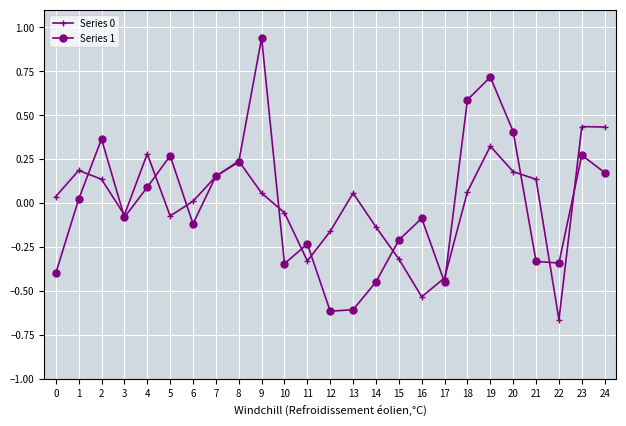

True or false: Series 1 has more than 2 points higher than both neighbors.

True